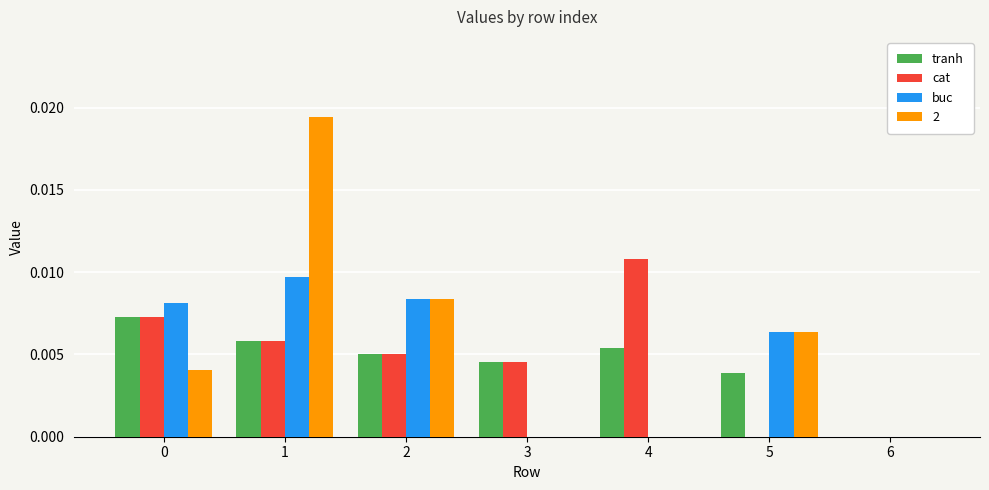

The value of cat at 6 is 0.0. True or false?

True